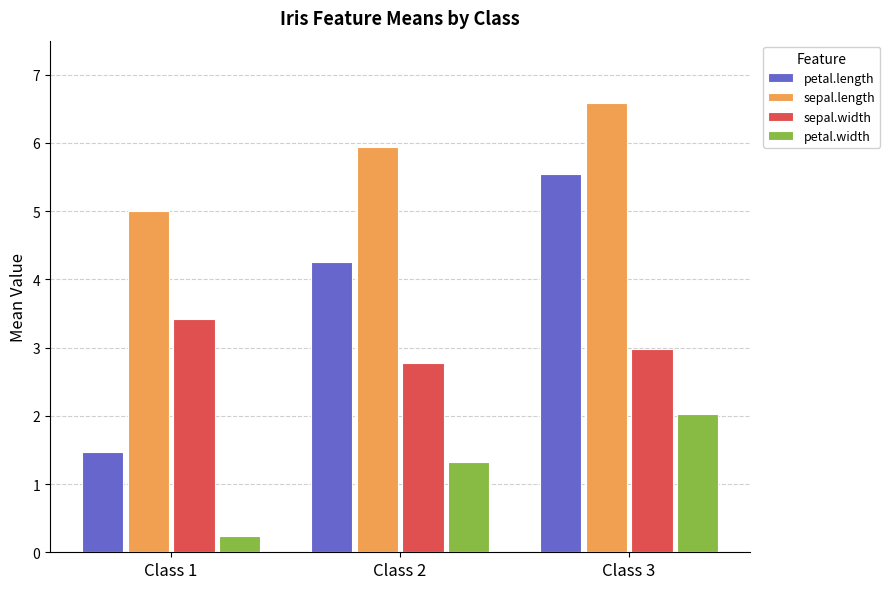

What is the value of the sepal.width bar at the 3rd from the left?

3.0